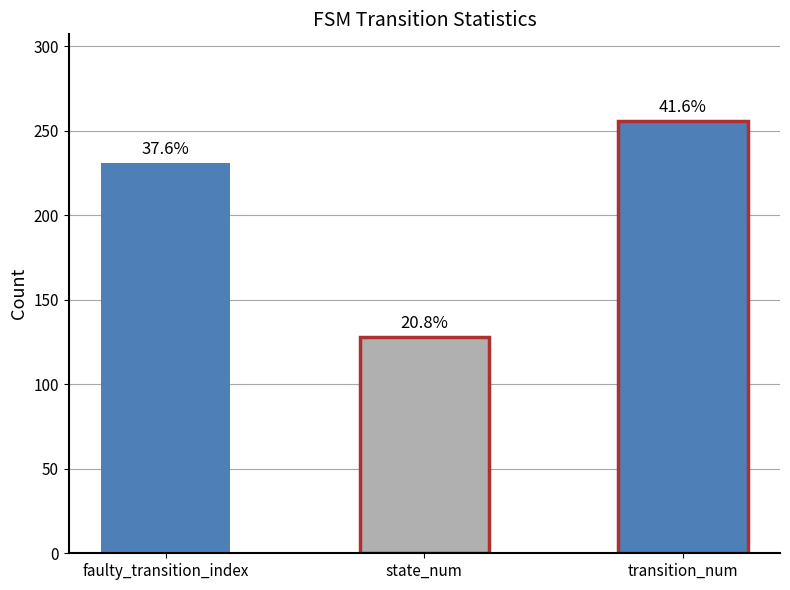

How many bars are there in total?

3